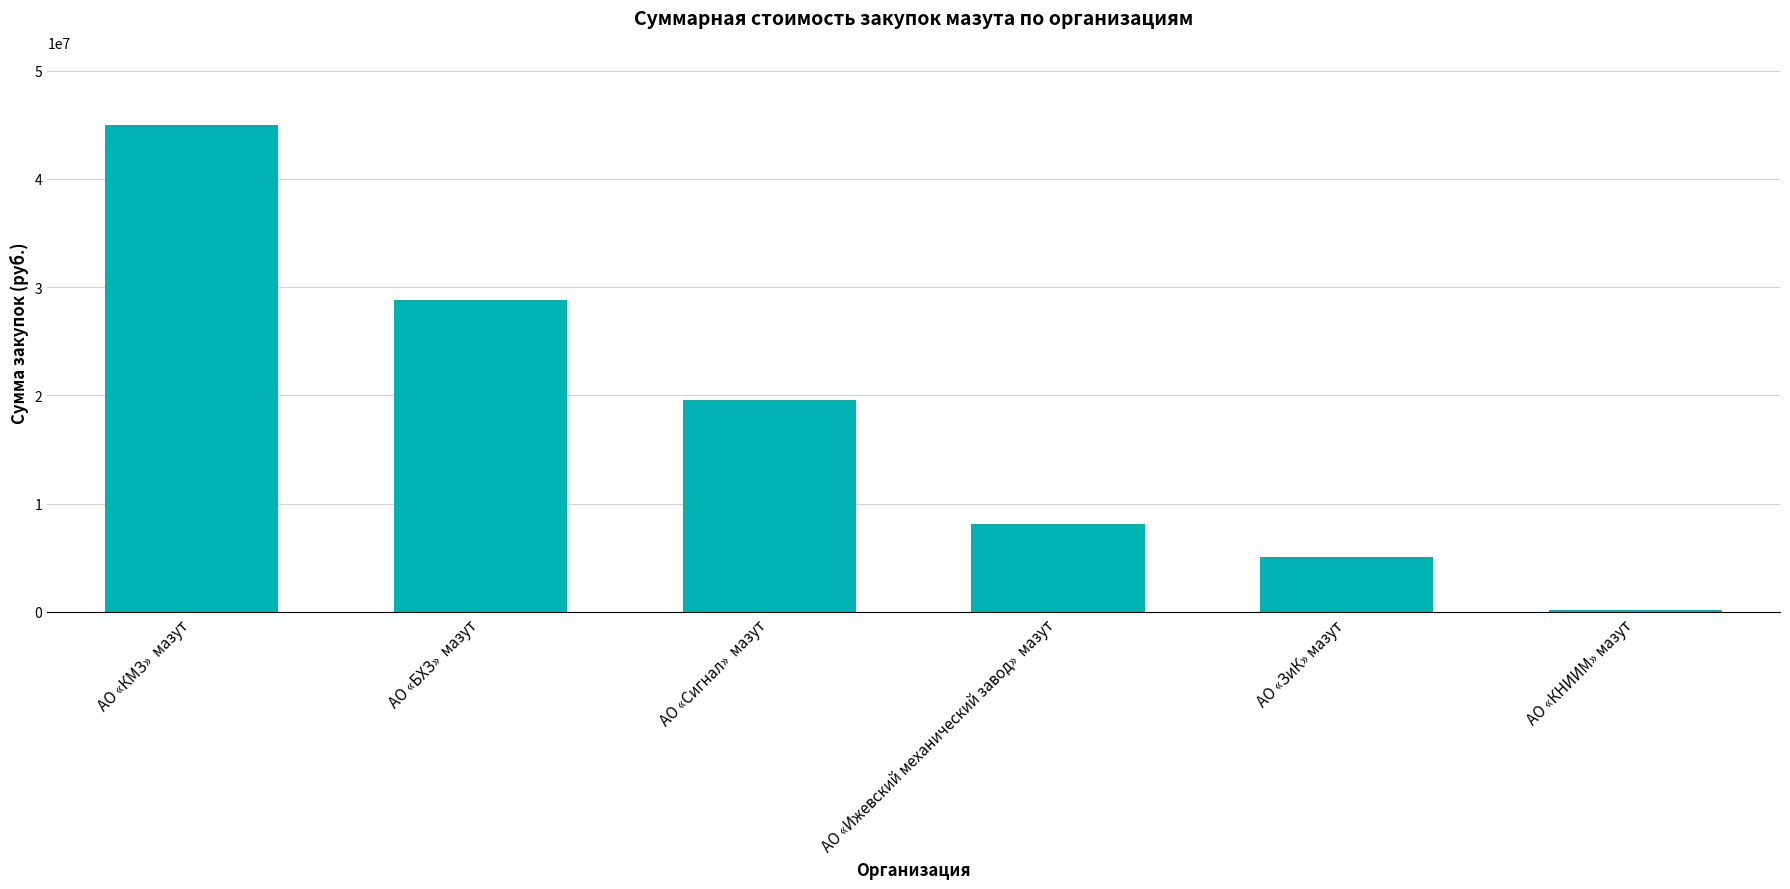

Which label corresponds to the largest value in the chart?

АО «КМЗ»  мазут